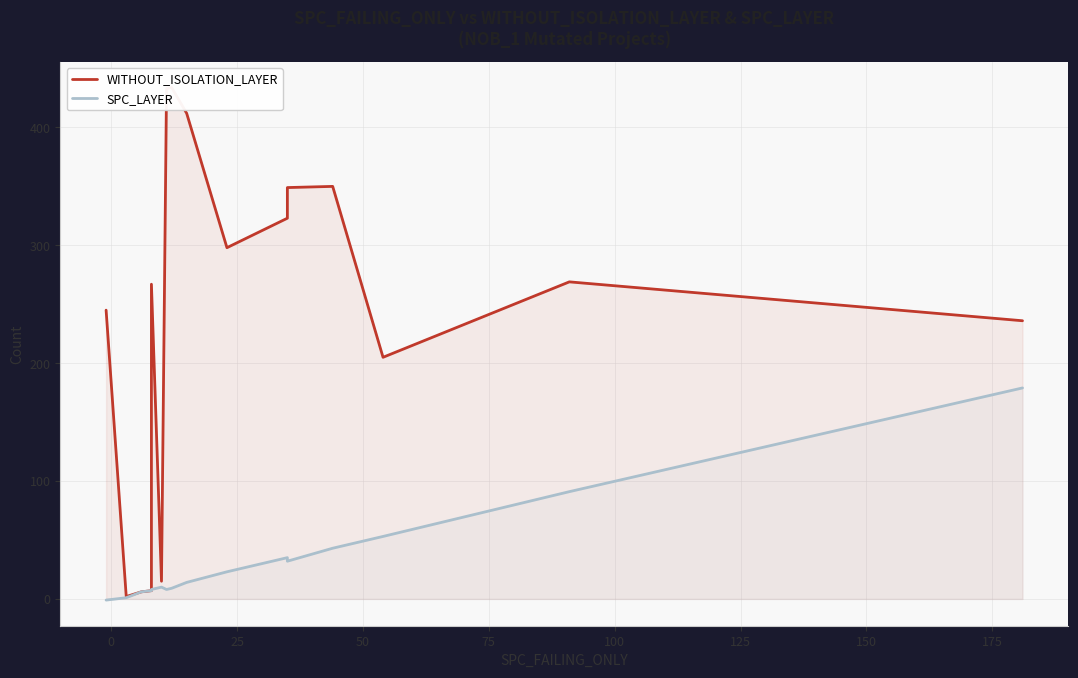

True or false: WITHOUT_ISOLATION_LAYER and SPC_LAYER intersect in this chart.

False